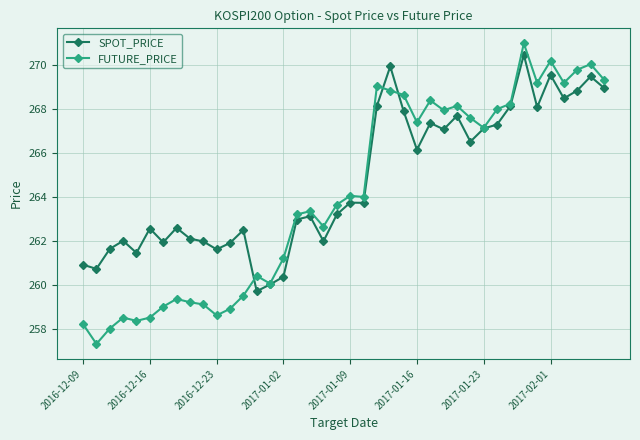

List the series in order of their overall mean, lowest first.

FUTURE_PRICE, SPOT_PRICE